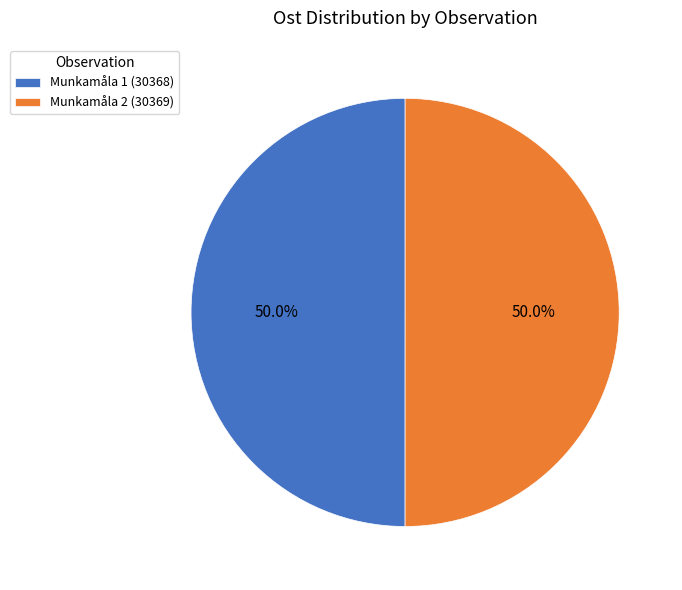

Combined, do Munkamåla 2 (30369) and Munkamåla 1 (30368) account for over 50%?

Yes